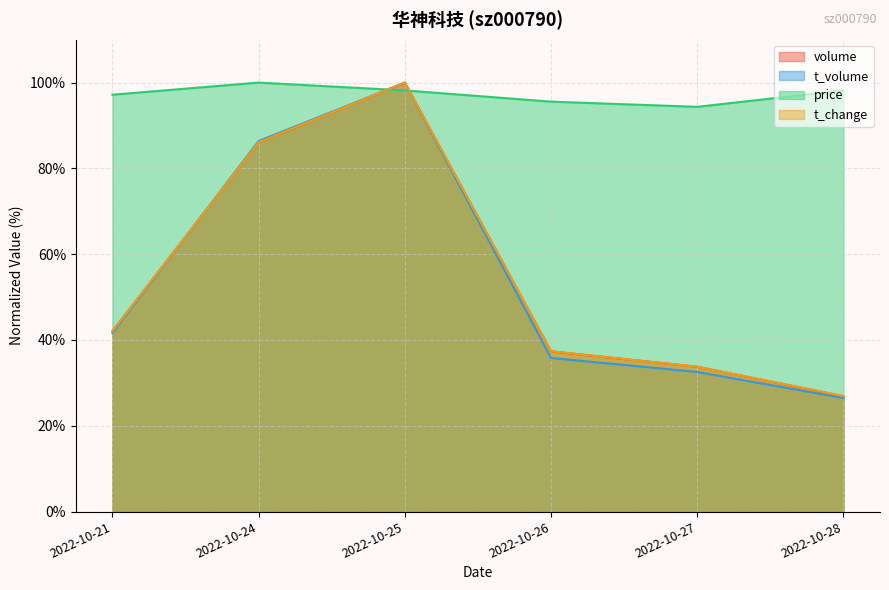

What is the average value of the t_change series?

54.4